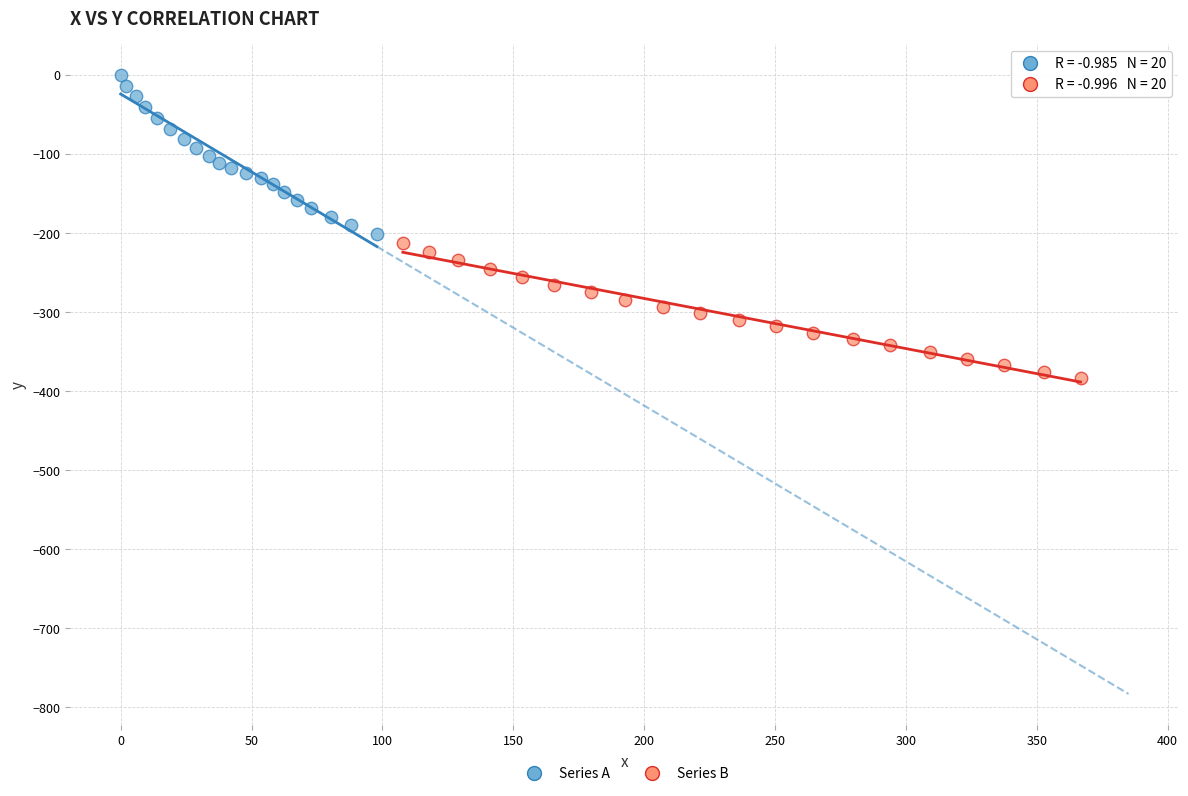

Which series contains the highest Y value?

Series A